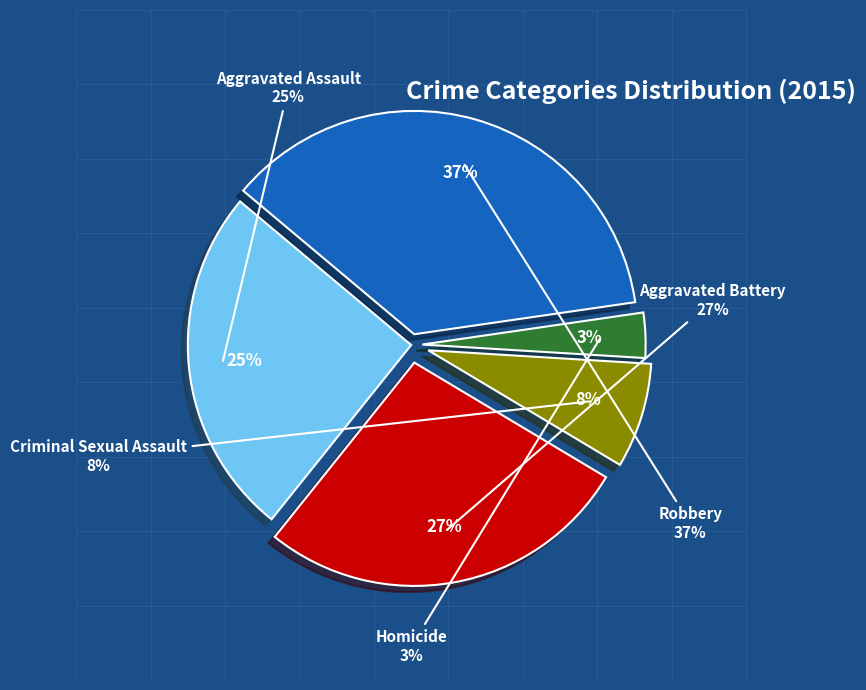

Does Aggravated Assault account for over 50% of the chart?

No